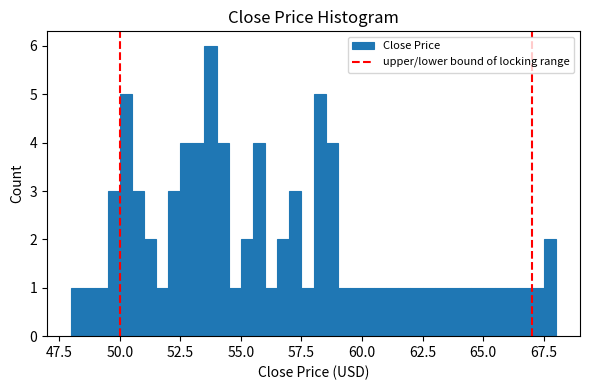

Around what value on the x-axis is the tallest bar? Give the approximate position of its centre, as read against the axis.

54.0